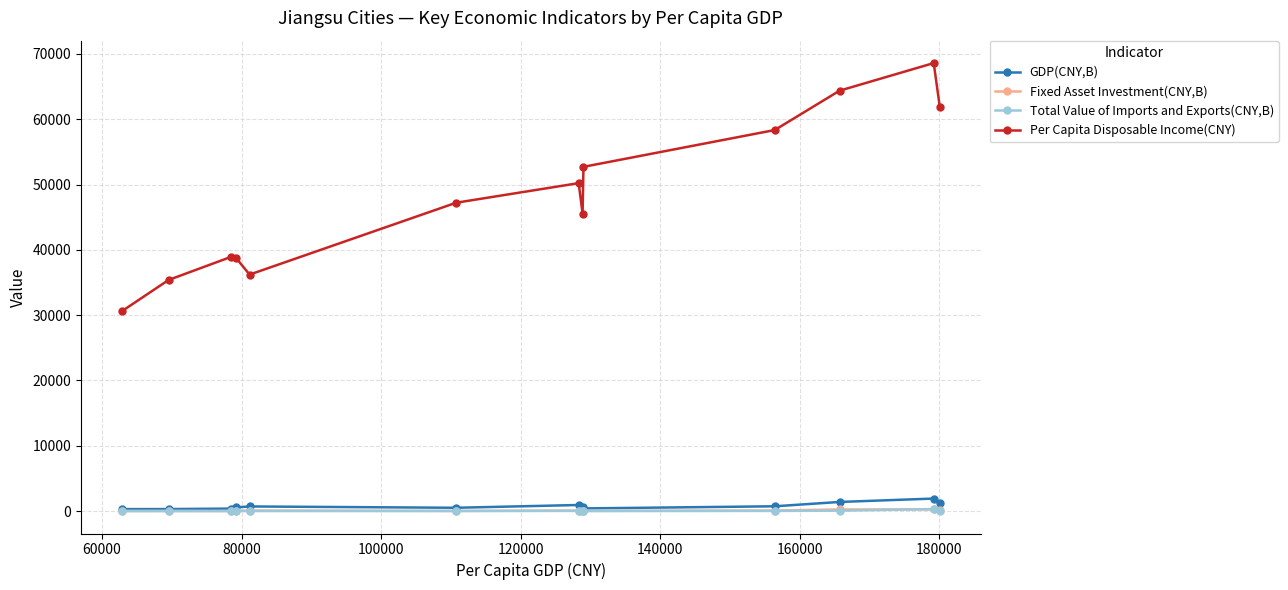

What are all the series names shown in the legend?

GDP(CNY,B), Fixed Asset Investment(CNY,B), Total Value of Imports and Exports(CNY,B), Per Capita Disposable Income(CNY)